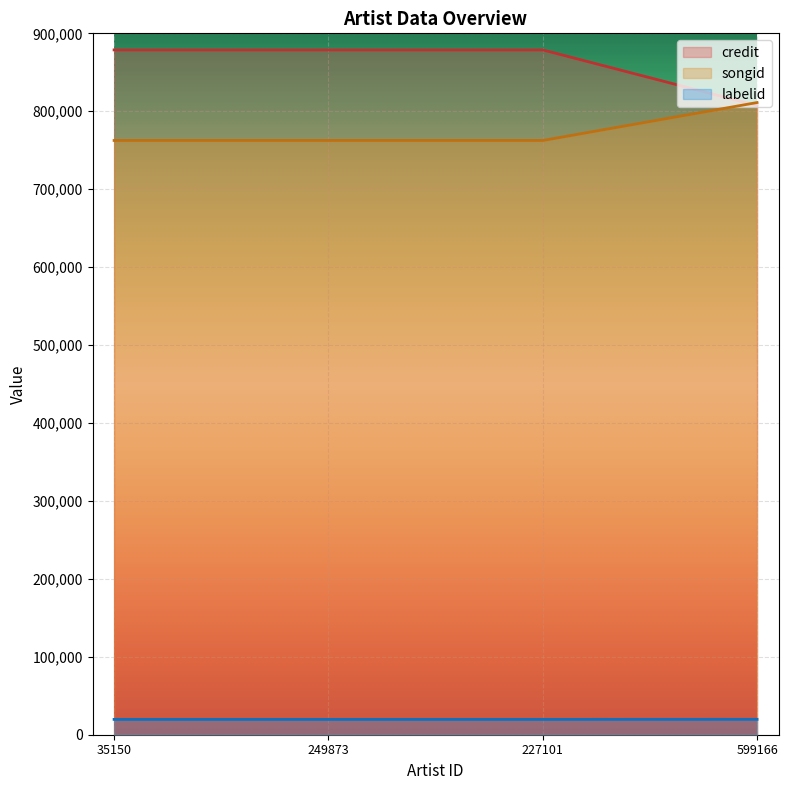

At which label does credit reach its minimum?

599166